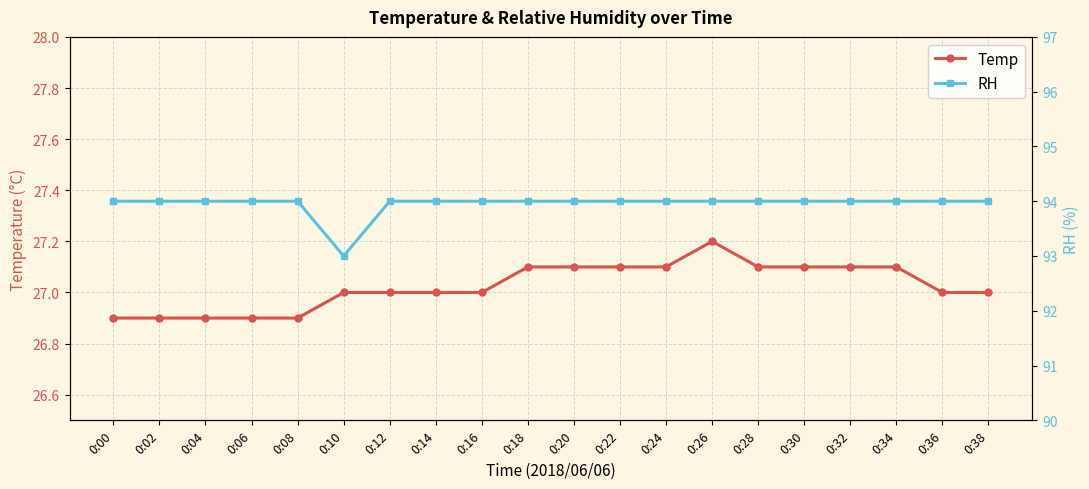

Does the chart display data point markers on the line(s)?

Yes